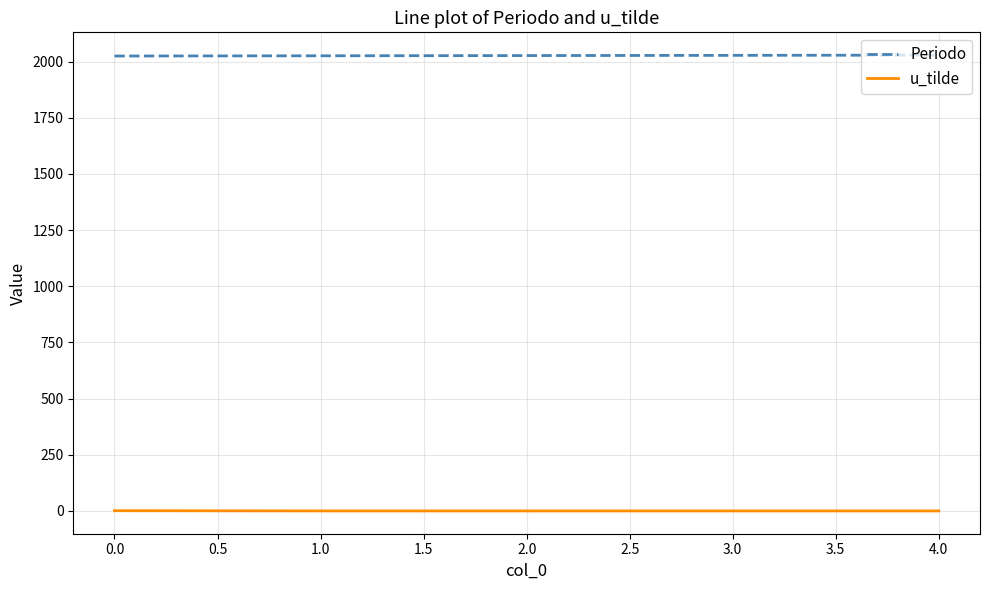

Which series has the largest total across all categories?

Periodo